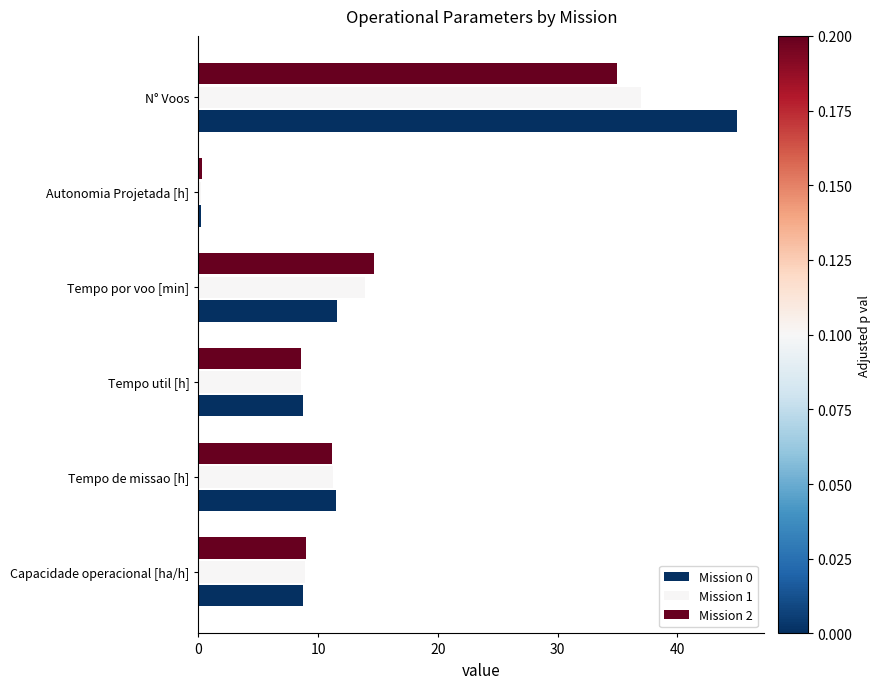

Rank the series by their maximum value, from highest to lowest.

Mission 0, Mission 1, Mission 2